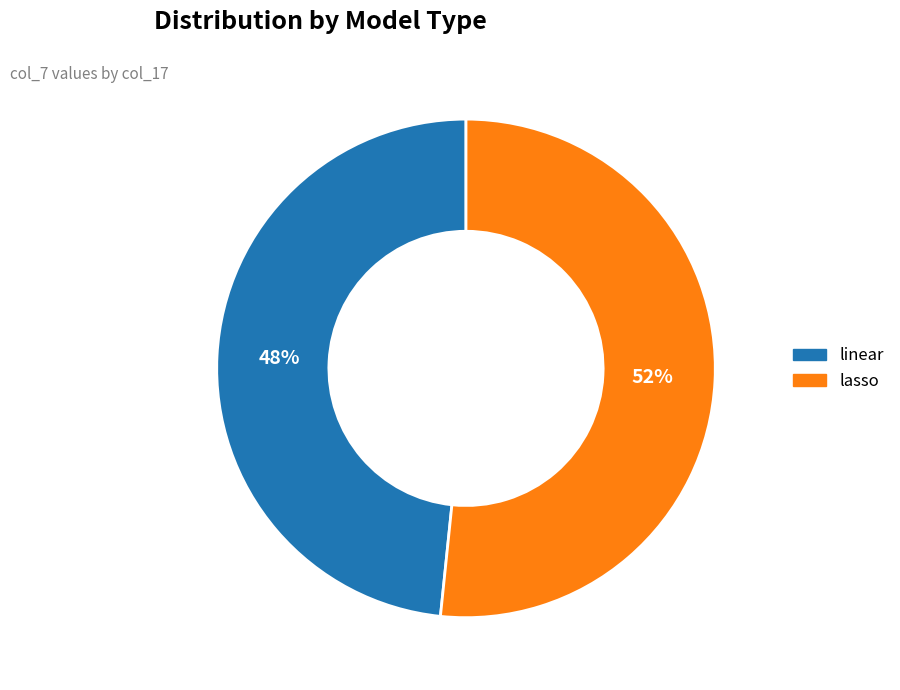

The lasso slice represents 52% of the pie. True or false?

True